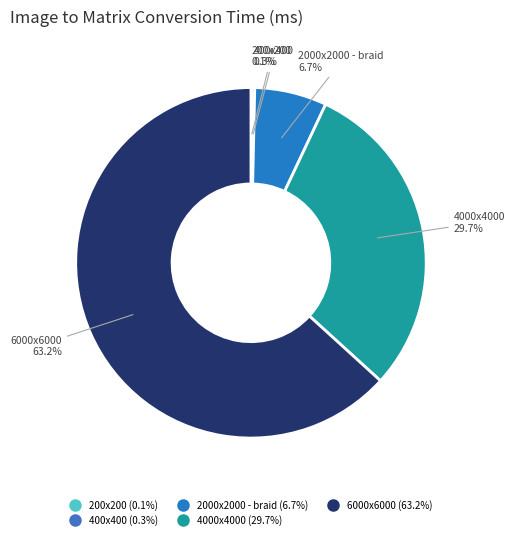

What is the largest slice in the pie chart?

6000x6000